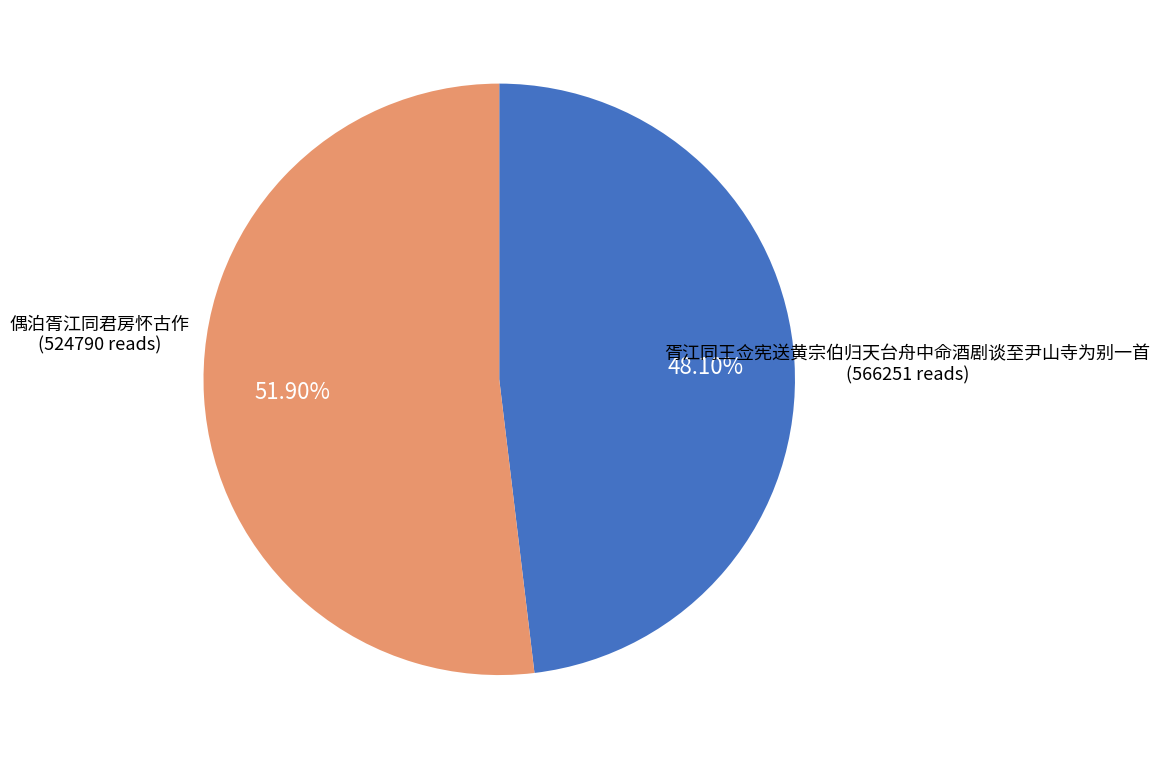

How many slices are in this pie chart?

2